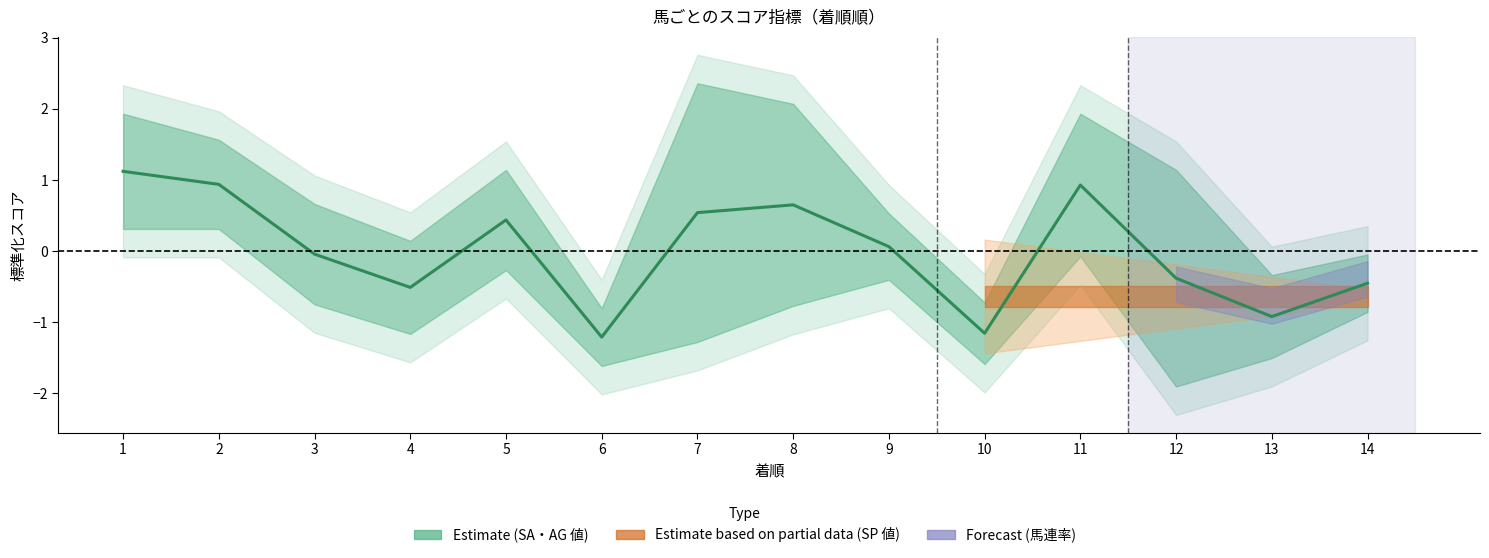

The value at 7 is 0.7. True or false?

False